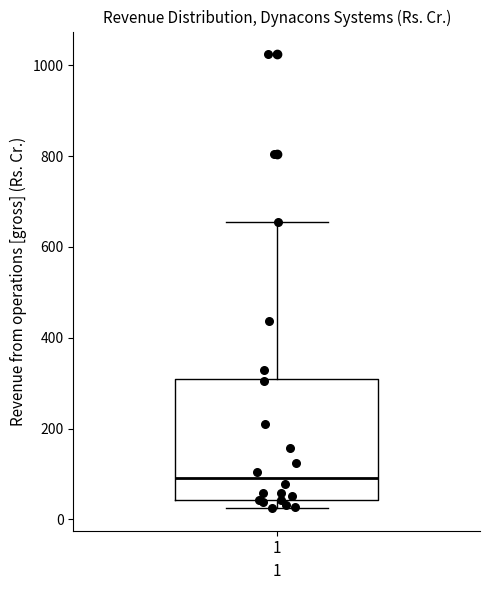

Where does the median line of the box at x = 1 sit on the y-axis? The values are not printed on the chart, so give them approximately, as read against the axis.

100